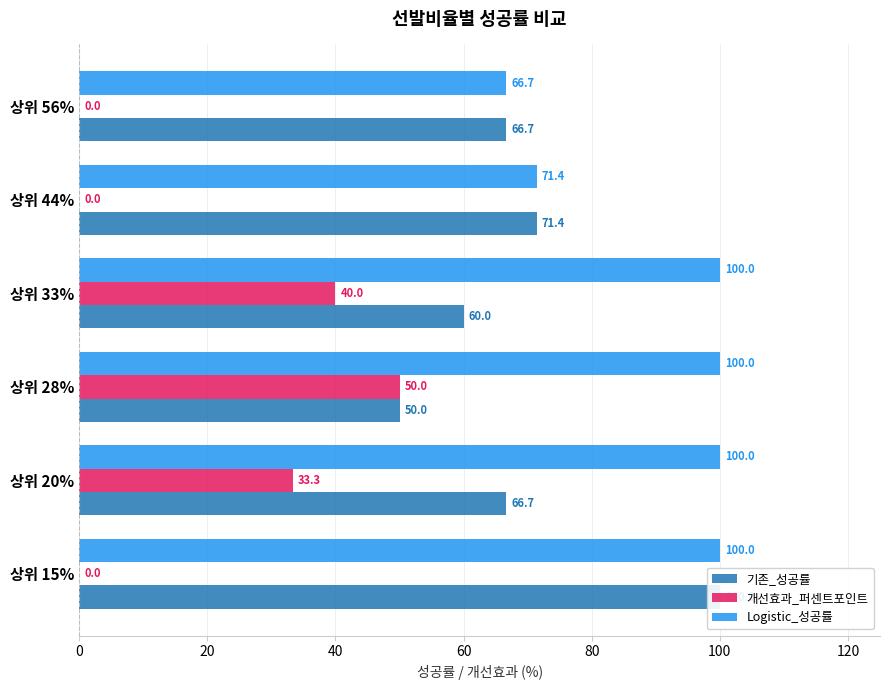

The Logistic_성공률 series shows 100.0 at 상위 20%. True or false?

True